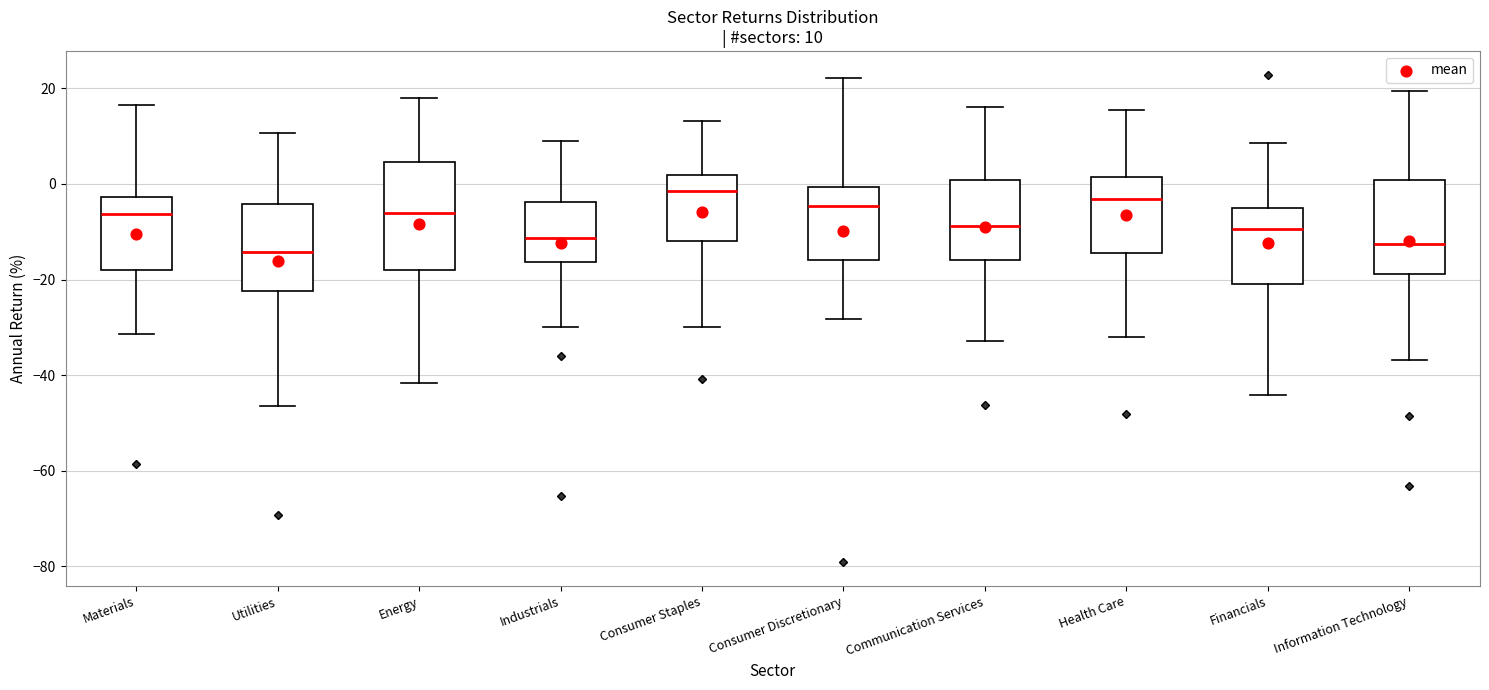

Comparing the boxes themselves (not the whiskers), which one is the tallest?

Energy